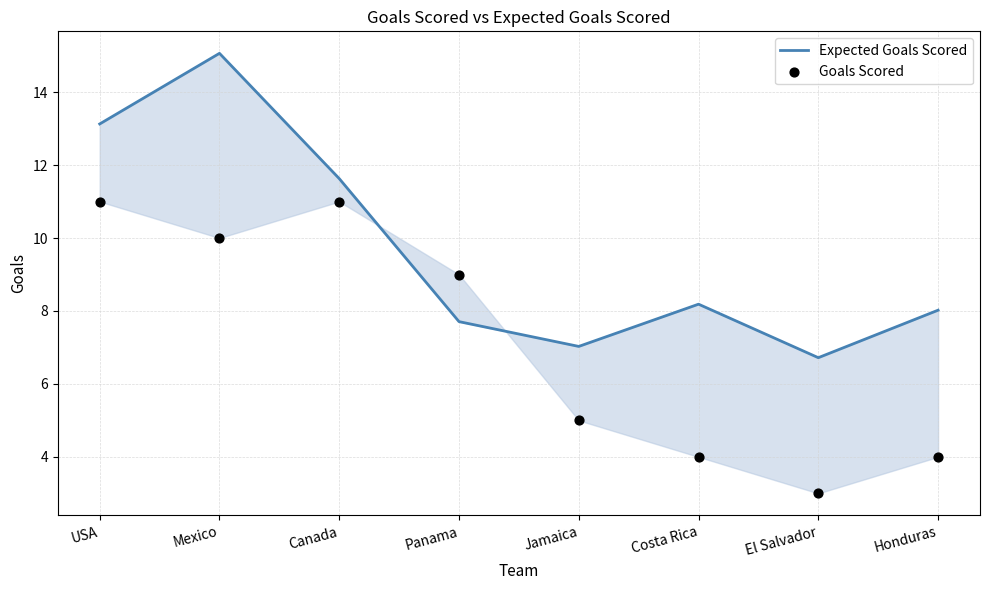

Is the value of Goals Scored at Jamaica greater than the value of Expected Goals Scored at USA?

No